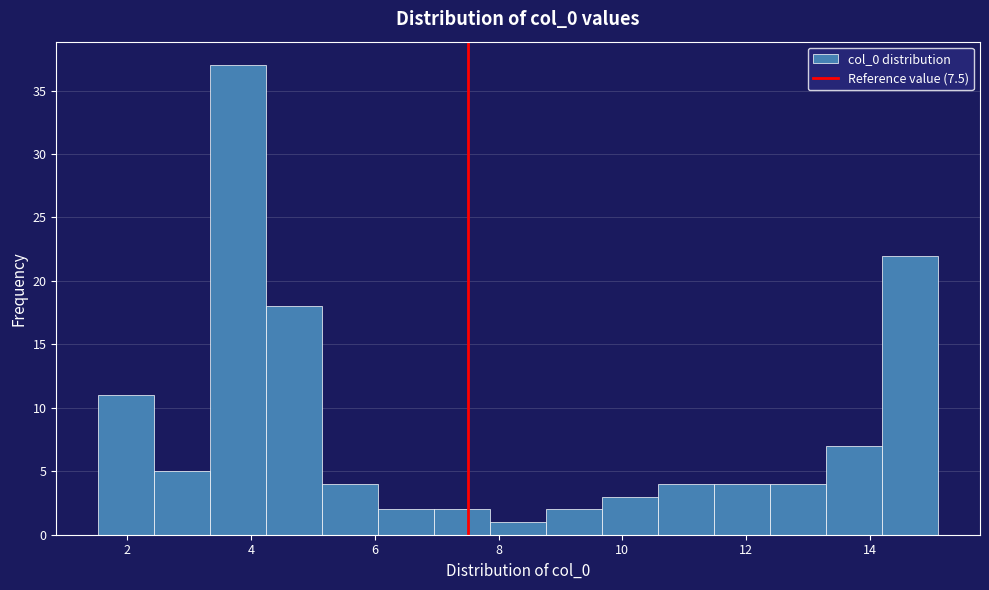

Reading left to right, list every bar in this chart as the range it spans on the x-axis followed by its height. Neither the bar edges nor the heights are printed on the chart, so give them approximately, as read against the axes.

1.6 to 2.4: 11
2.4 to 3.4: 5
3.4 to 4.2: 37
4.2 to 5.2: 18
5.2 to 6.0: 4
6.0 to 7.0: 2
7.0 to 7.8: 2
7.8 to 8.8: 1
8.8 to 9.6: 2
9.6 to 10.6: 3
10.6 to 11.4: 4
11.4 to 12.4: 4
12.4 to 13.2: 4
13.2 to 14.2: 7
14.2 to 15.2: 22